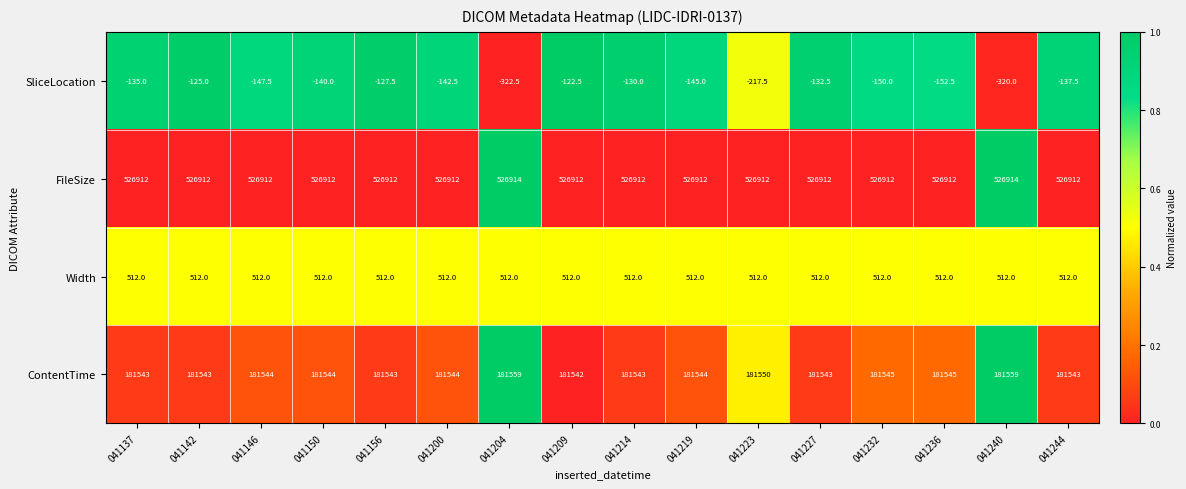

Count the number of data series in this chart.

4